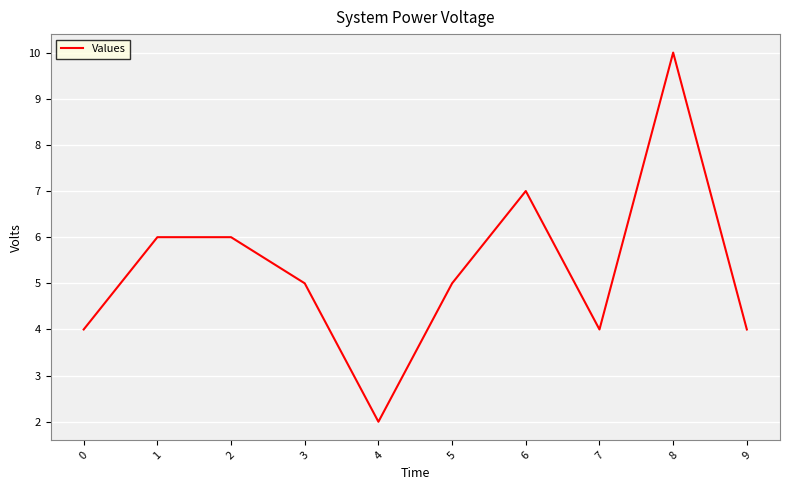

Where does the data first go above 5?

1